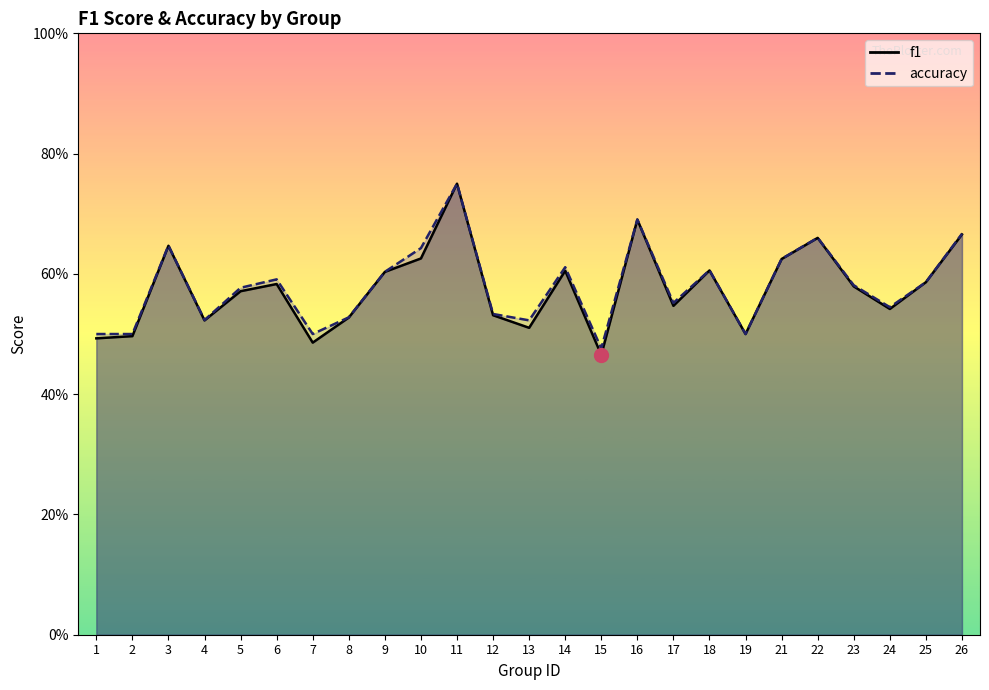

What is the total value across all series at 11?

1.5